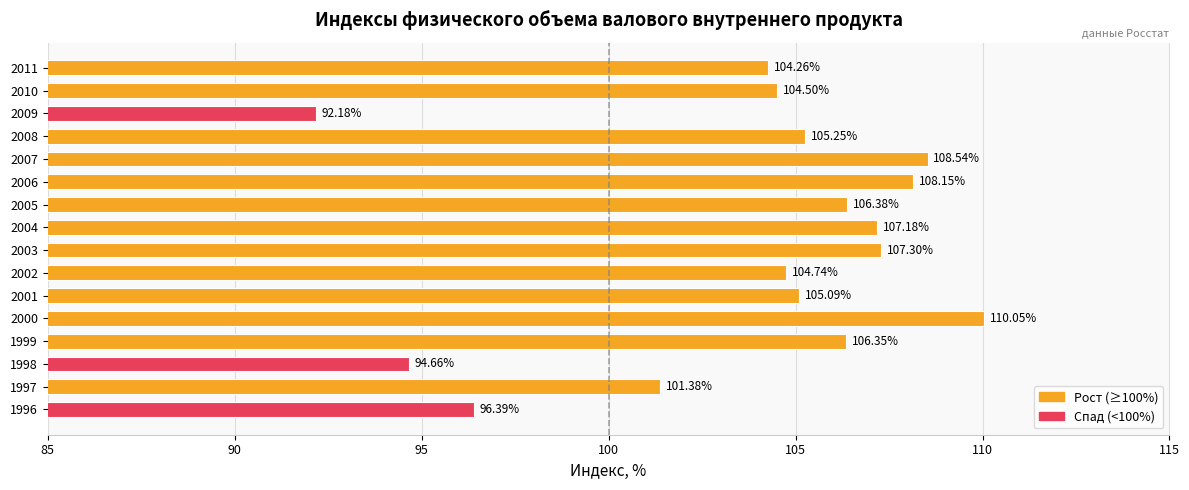

Rank the categories by value from lowest to highest.

2009, 1998, 1996, 1997, 2011, 2010, 2002, 2001, 2008, 1999, 2005, 2004, 2003, 2006, 2007, 2000